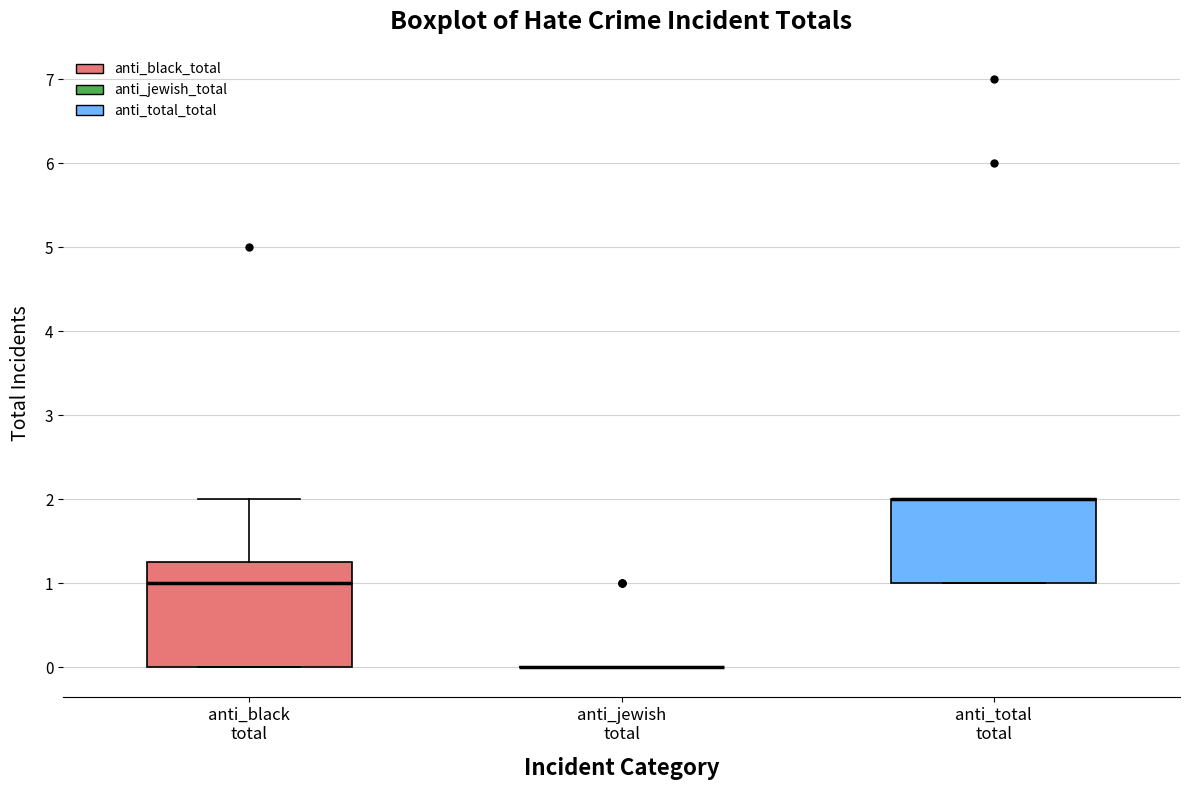

Reading left to right, transcribe this box plot: for each box, give where its median line is, the range the box spans, and where its two whiskers end, as read against the y-axis. The values are not printed on the chart, so give them approximately, as read against the axis.

anti_black total: median 1.0, box 0.0 to 1.3, whiskers 0.0 to 2.0
anti_jewish total: box collapsed to a line at 0.0, whiskers 0.0 to 0.0
anti_total total: median 2.0 (drawn on the box's upper edge), box 1.0 to 2.0, whiskers 1.0 to 2.0